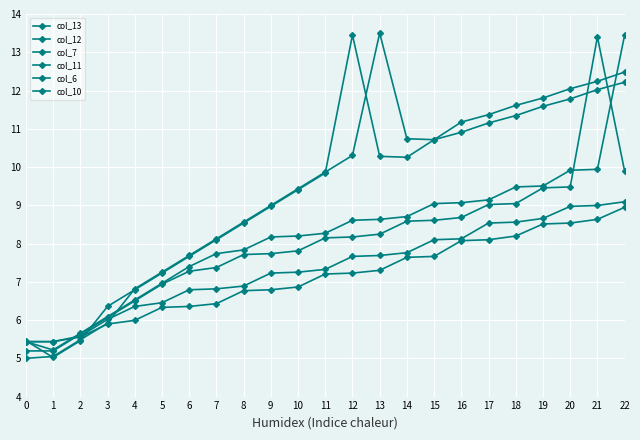

Between 0 and 15, which series saw the biggest shift?

col_13